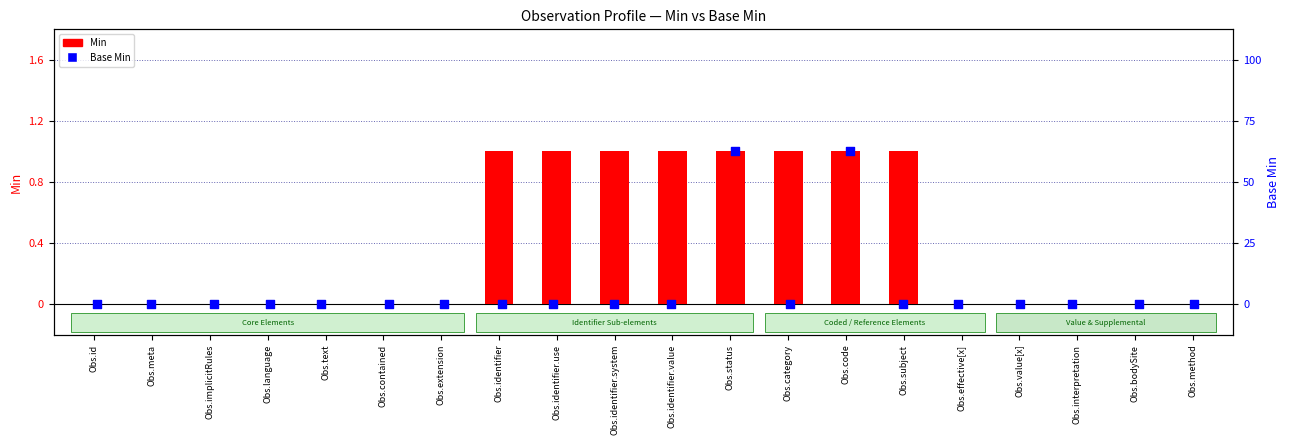

Which series contains the lowest Y value?

Min